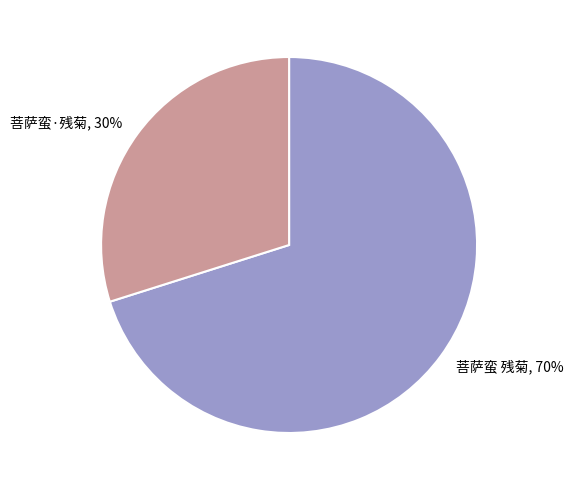

To the nearest percent, what portion does 菩萨蛮·残菊 represent?

30%